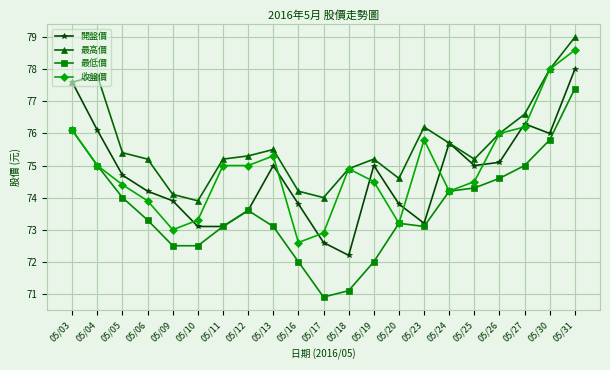

True or false: 收盤價 has more than 2 points higher than both neighbors.

True